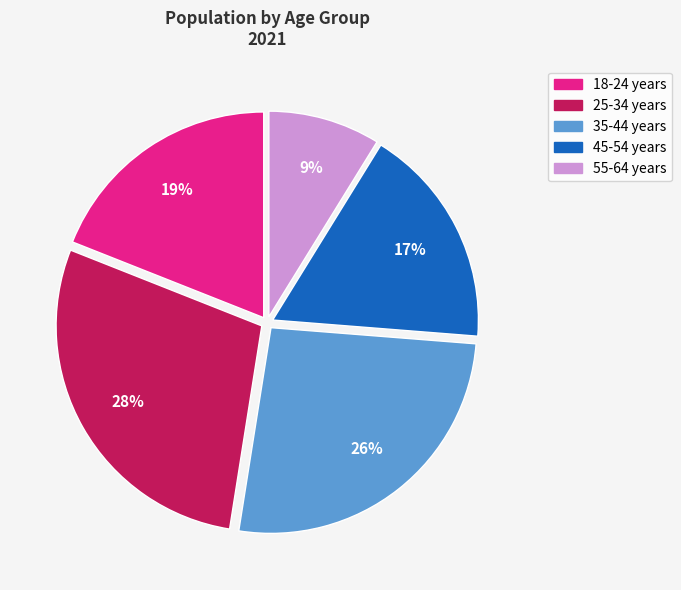

Count the number of slices in the pie.

5